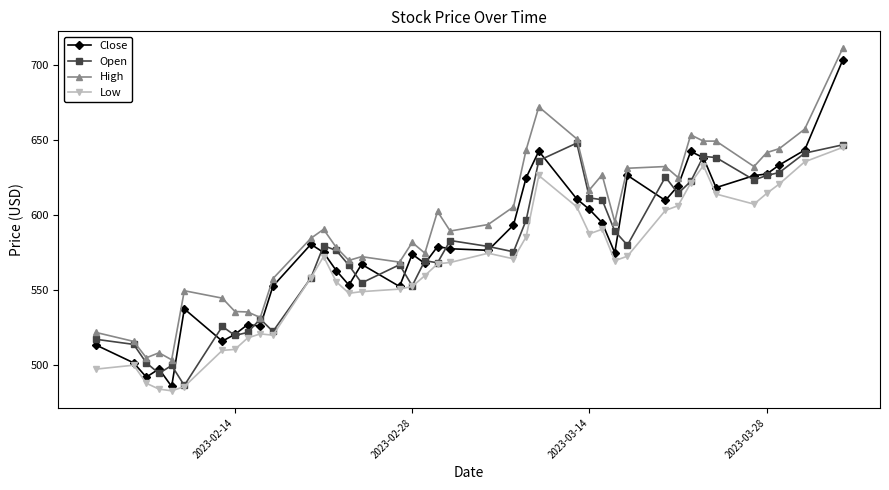

True or false: High and Low cross at least once.

False